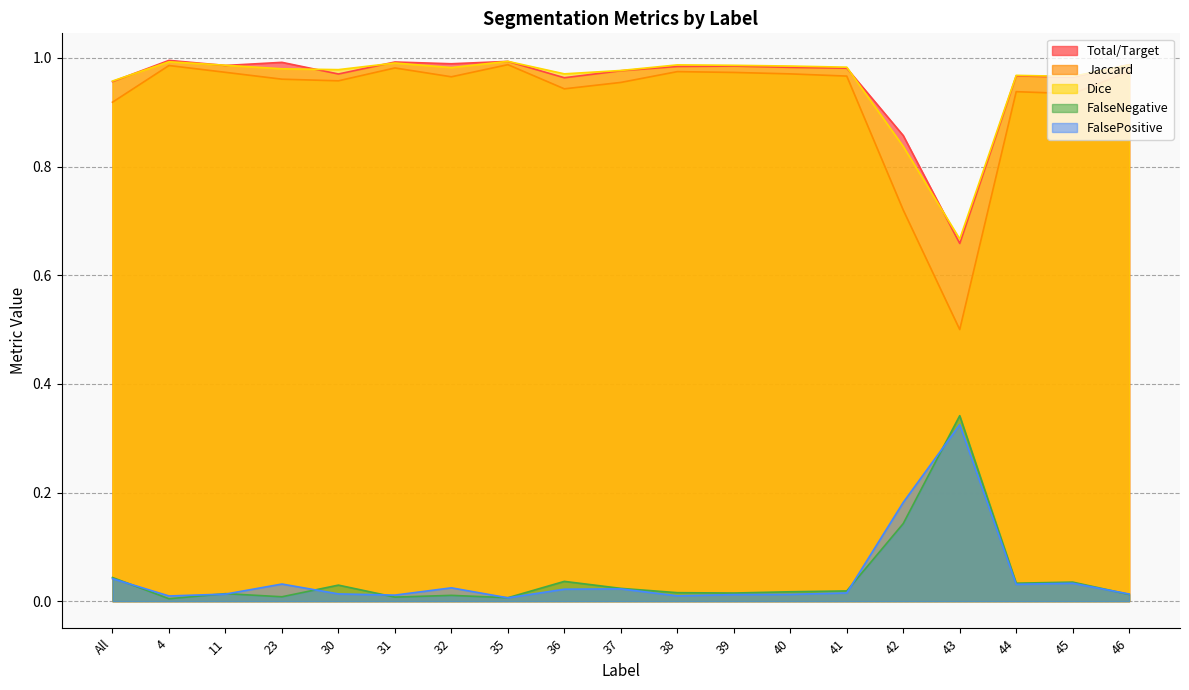

Is the value of FalsePositive at 4 greater than the value of Jaccard at 44?

No